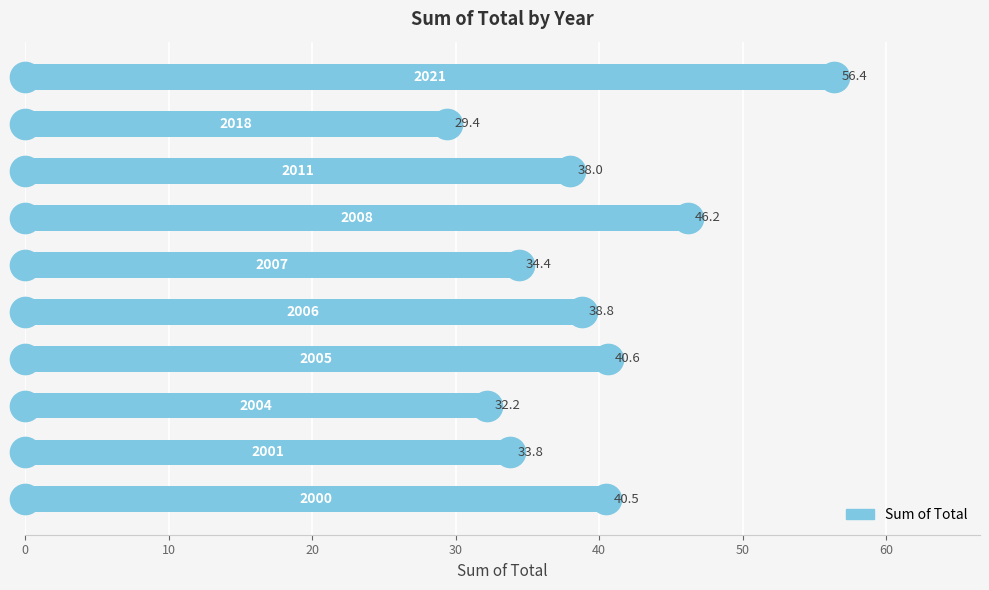

What is the difference between the maximum and minimum values?

27.0